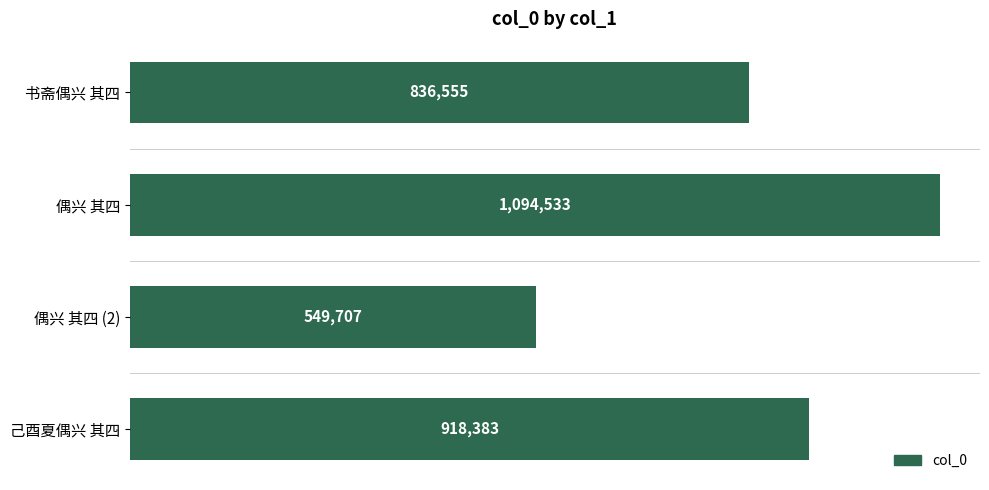

Does the chart contain any negative values?

No